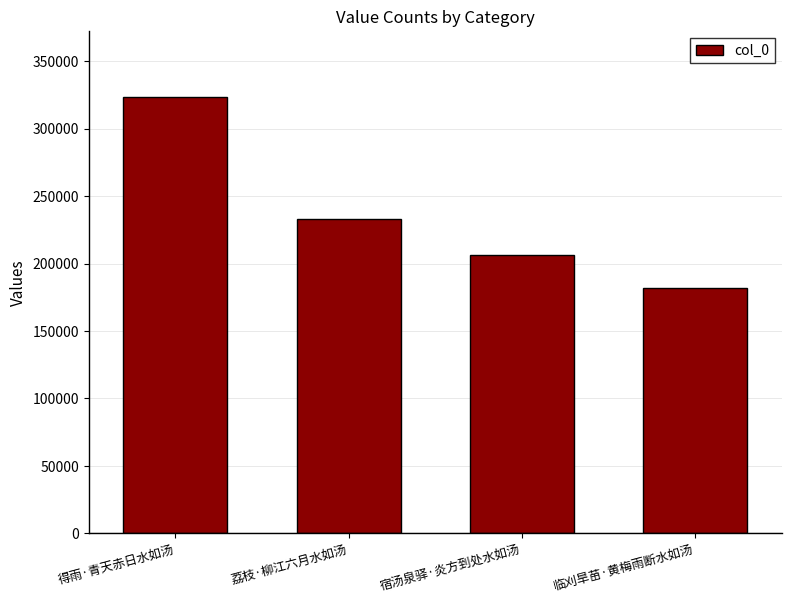

How many bars are there in total?

4